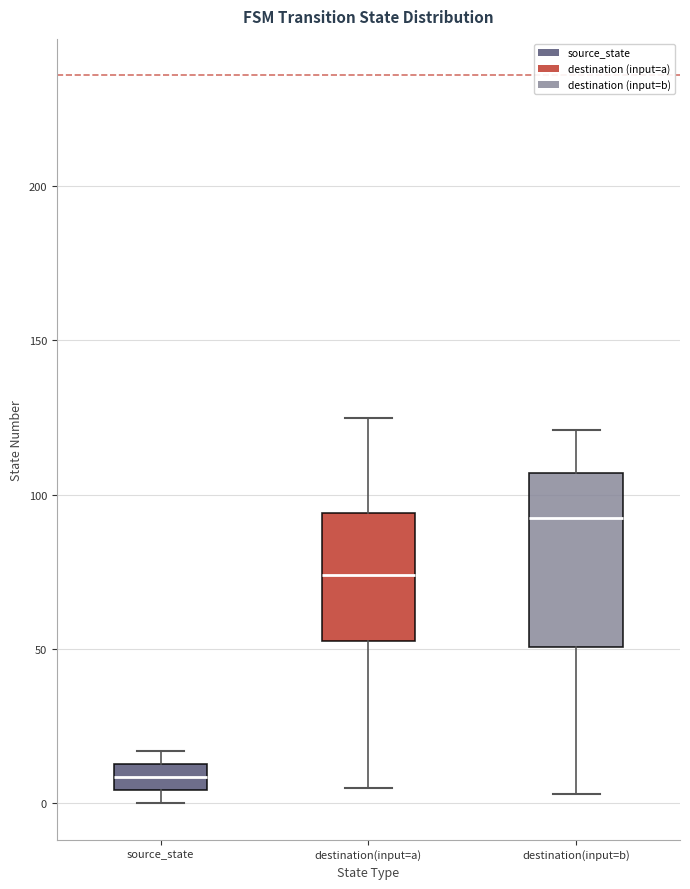

Where is the lower edge of the box for source_state on the y-axis? The values are not printed on the chart, so give them approximately, as read against the axis.

5